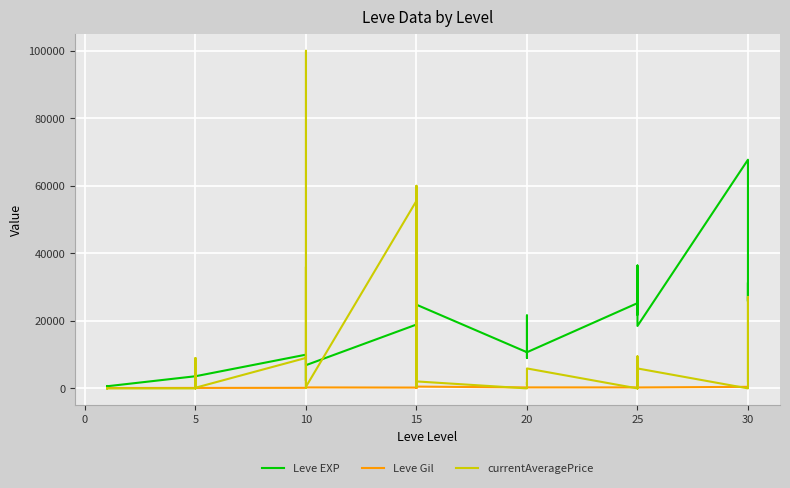

At how many categories does at least one series exceed 22038?

15